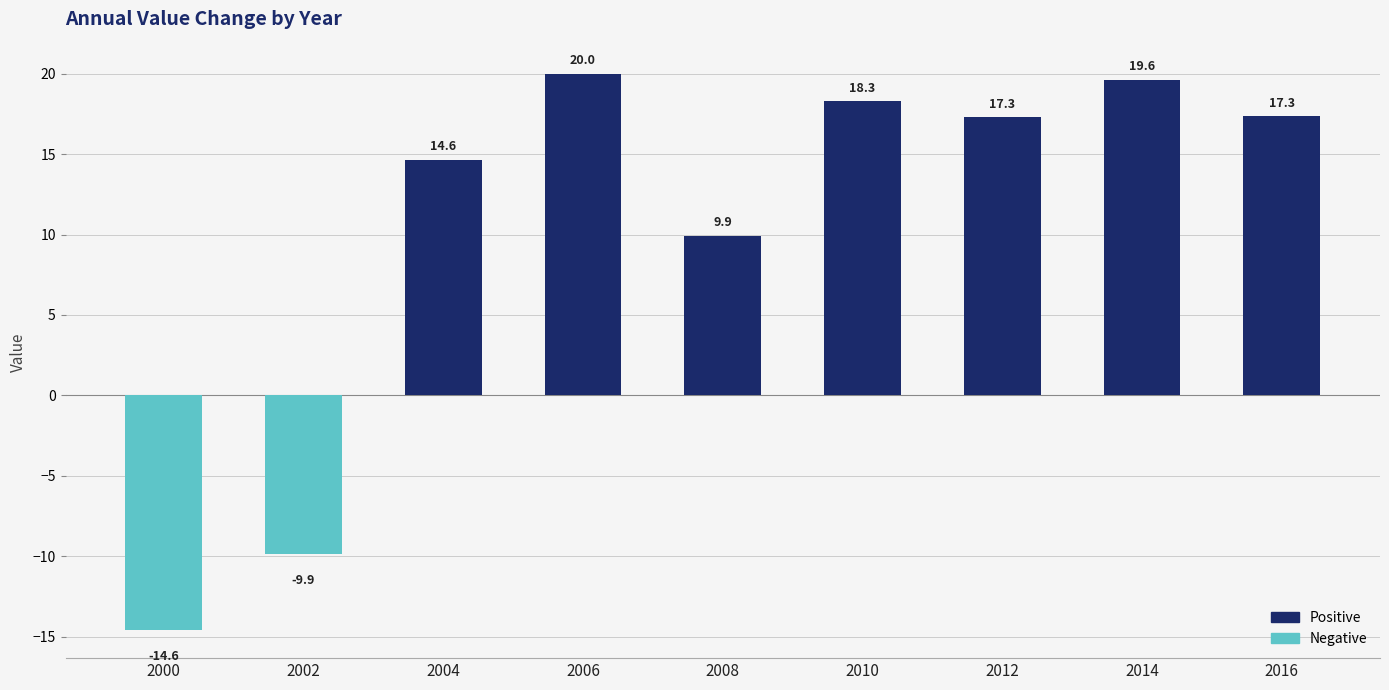

What is the smallest value displayed?

-14.6